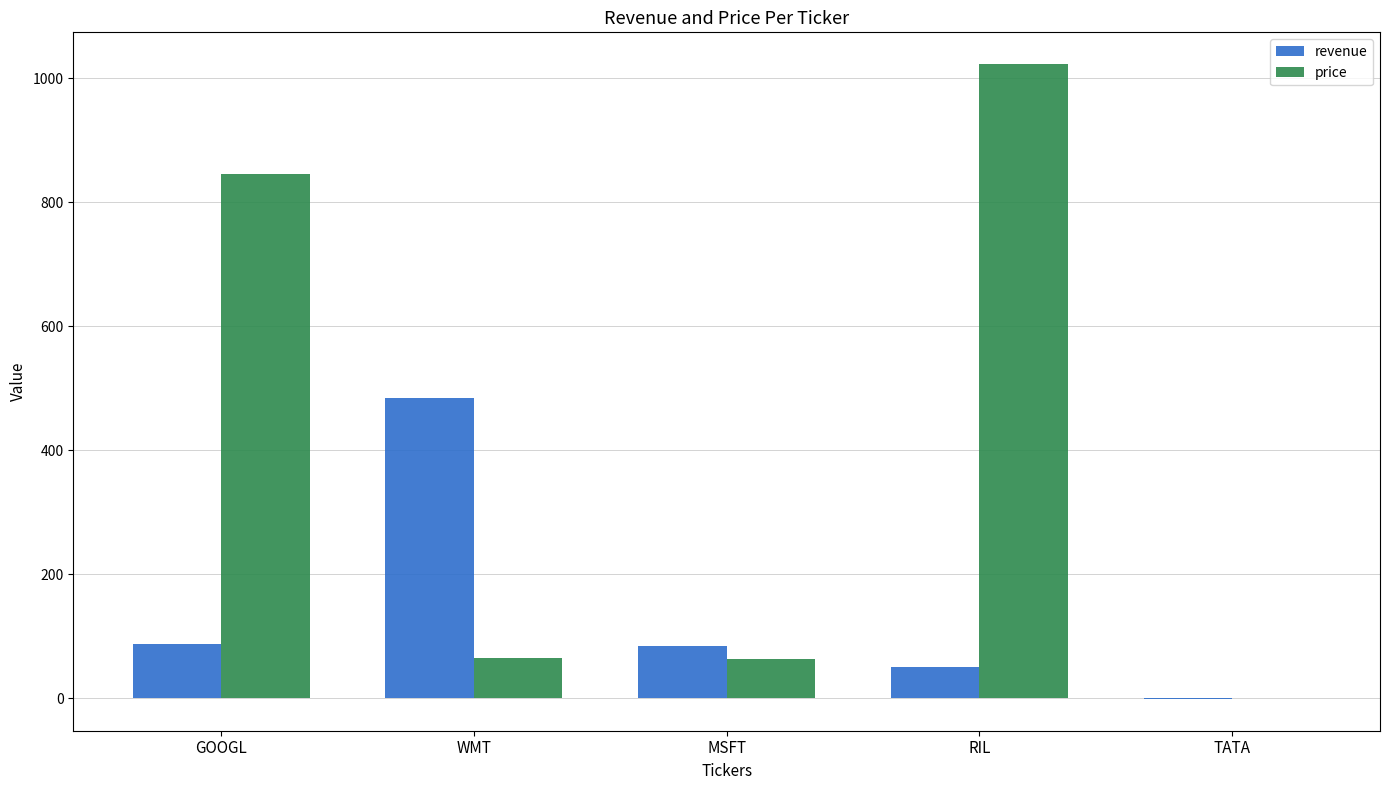

What is the total value across all series at MSFT?

149